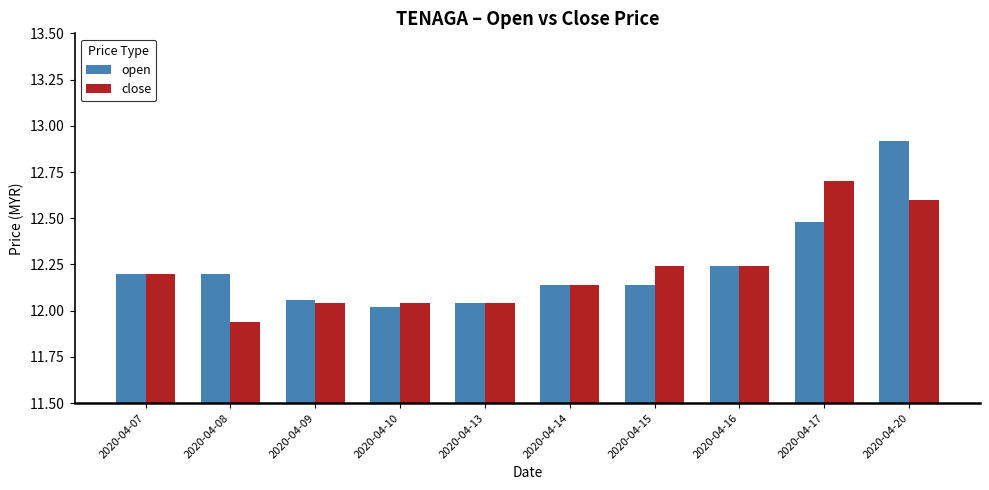

Which series has the widest spread of values?

open